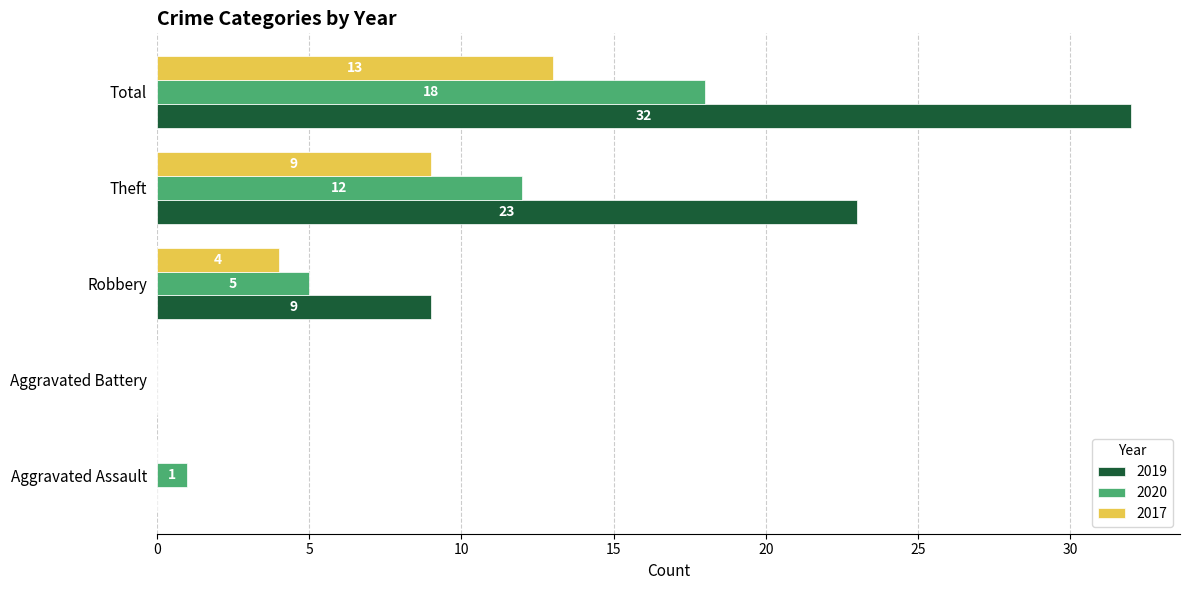

What is the average value of the 2017 series?

5